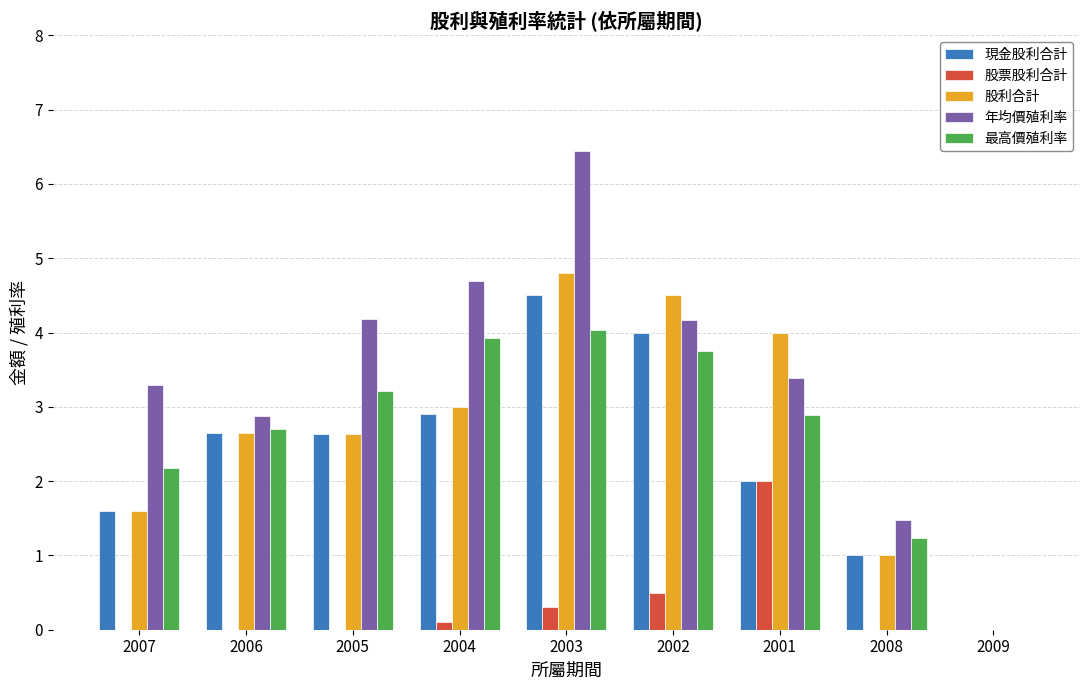

Which series has the largest range (max minus min)?

年均價殖利率